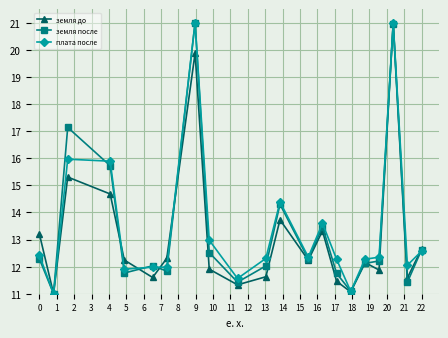

What is the maximum value for земля до?

21.0